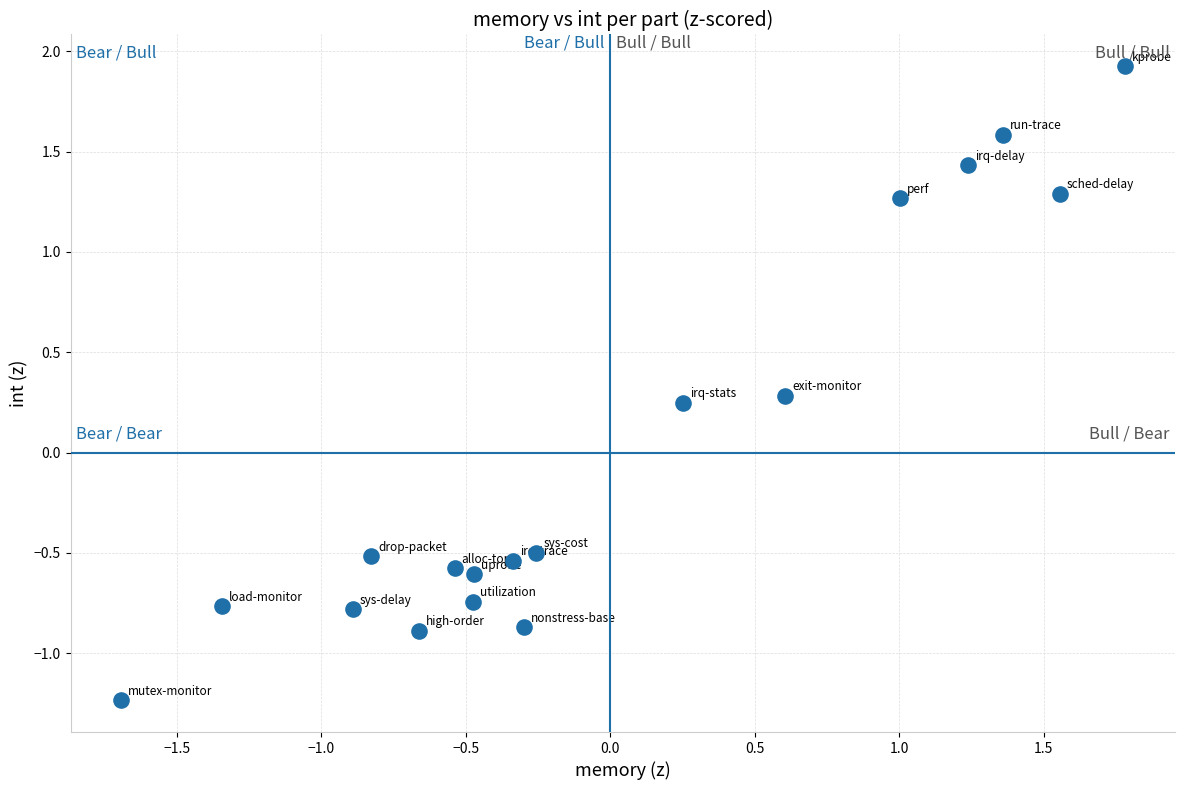

What is the range of Y values (max minus min)?

3.2